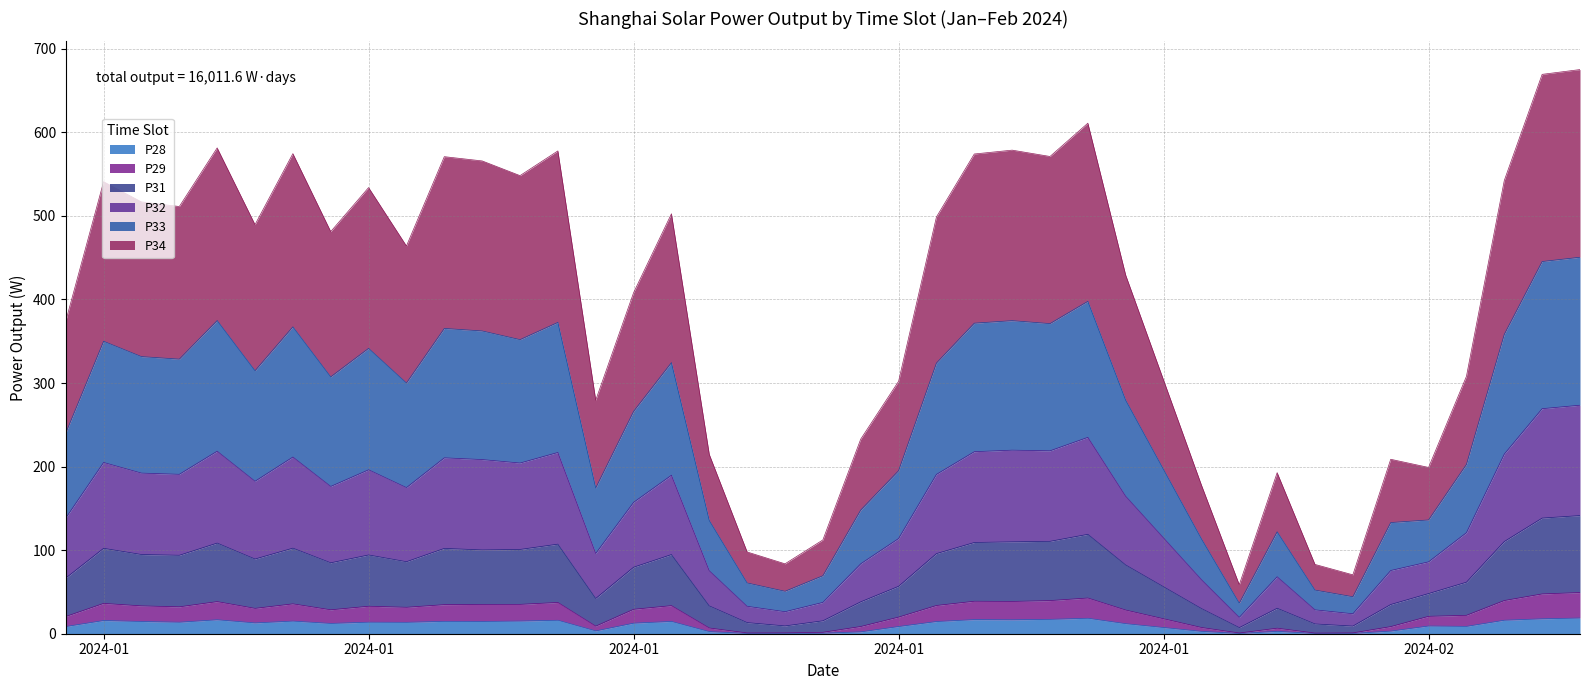

List the labels in order of P28 value, largest first.

2024-02-10, 2024-01-28, 2024-02-09, 2024-01-27, 2024-01-25, 2024-01-05, 2024-01-26, 2024-02-08, 2024-01-14, 2024-01-02, 2024-01-13, 2024-01-07, 2024-01-11, 2024-01-17, 2024-01-12, 2024-01-03, 2024-01-24, 2024-01-09, 2024-01-04, 2024-01-10, 2024-01-06, 2024-01-16, 2024-01-08, 2024-01-29, 2024-02-06, 2024-02-07, 2024-01-23, 2024-01-01, 2024-01-15, 2024-02-05, 2024-01-31, 2024-02-02, 2024-01-18, 2024-01-22, 2024-01-21, 2024-01-20, 2024-02-04, 2024-01-19, 2024-02-01, 2024-02-03